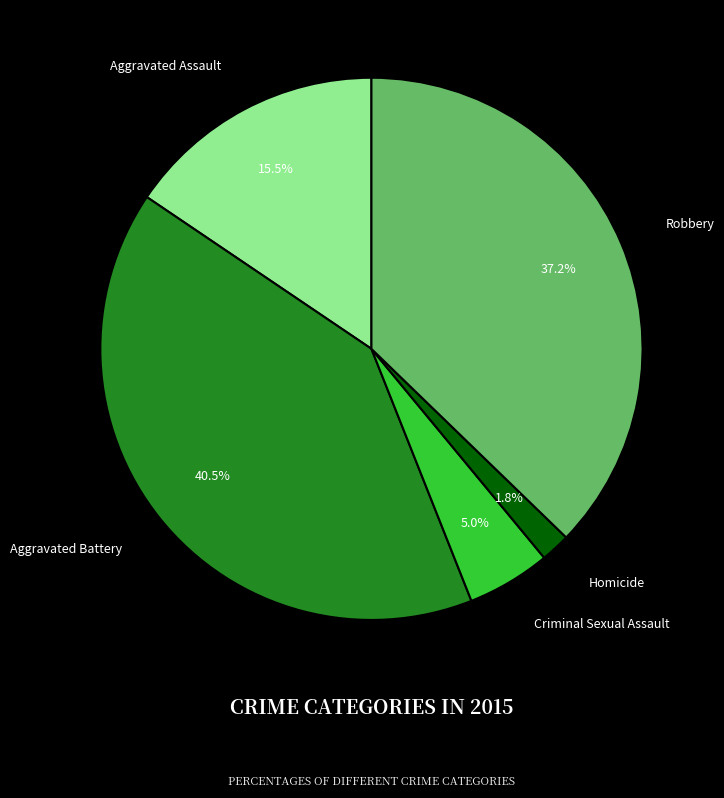

To the nearest percent, what percentage of the pie is Homicide?

2%